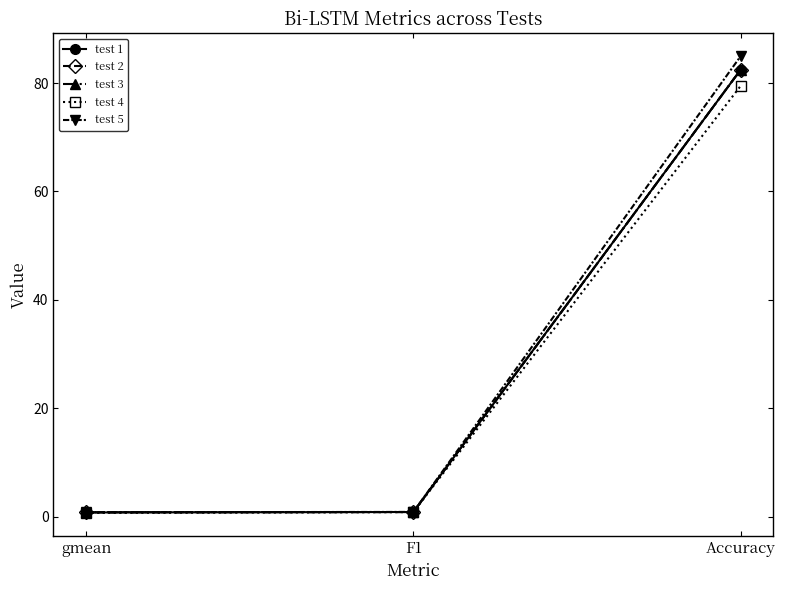

Is this an area chart (filled region under the line)?

No